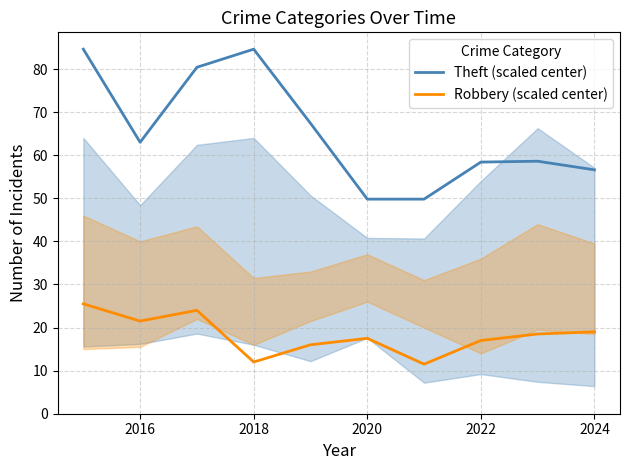

True or false: Robbery (scaled center) and Theft (scaled center) intersect in this chart.

False